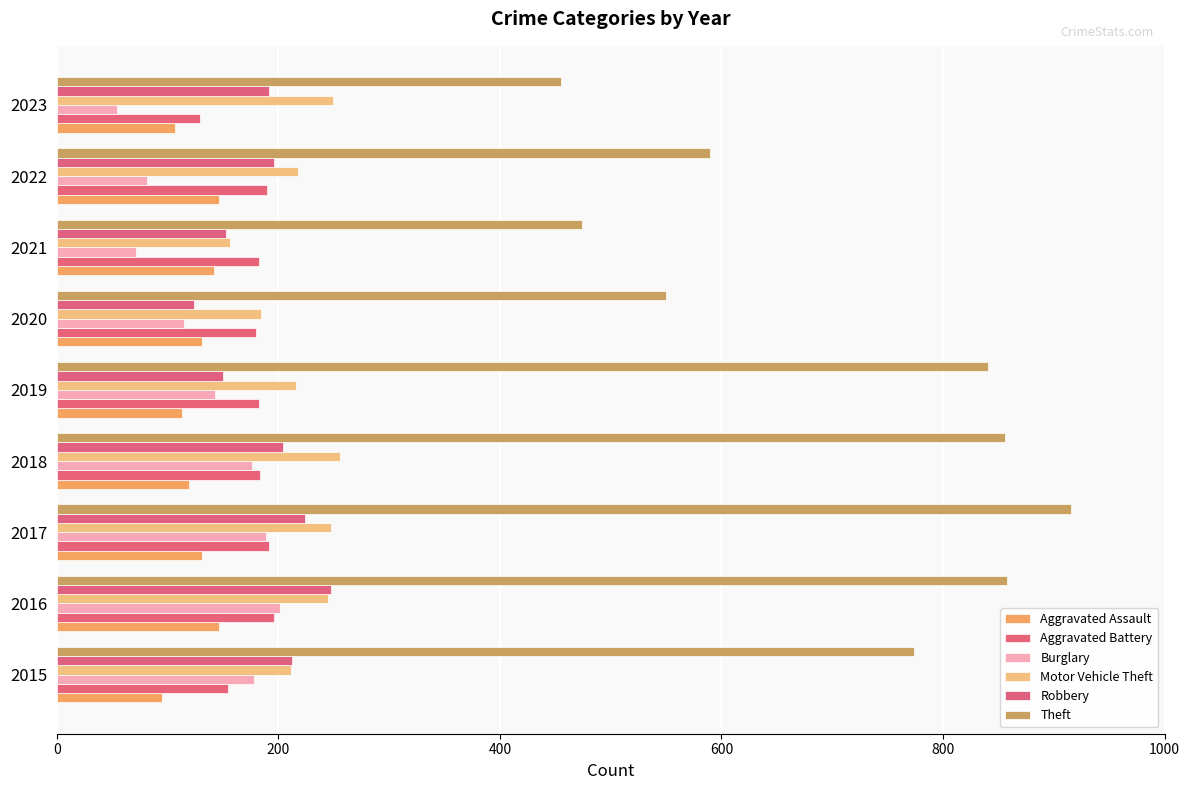

Reading right to left, what are all the values shown in this chart?

Aggravated Assault: 107	146	142	131	113	119	131	146	95
Aggravated Battery: 129	190	182	180	182	183	191	196	154
Burglary: 54	81	71	115	143	176	189	201	178
Motor Vehicle Theft: 249	218	156	184	216	256	247	245	211
Robbery: 191	196	153	124	150	204	224	247	212
Theft: 455	590	474	550	841	856	916	858	774